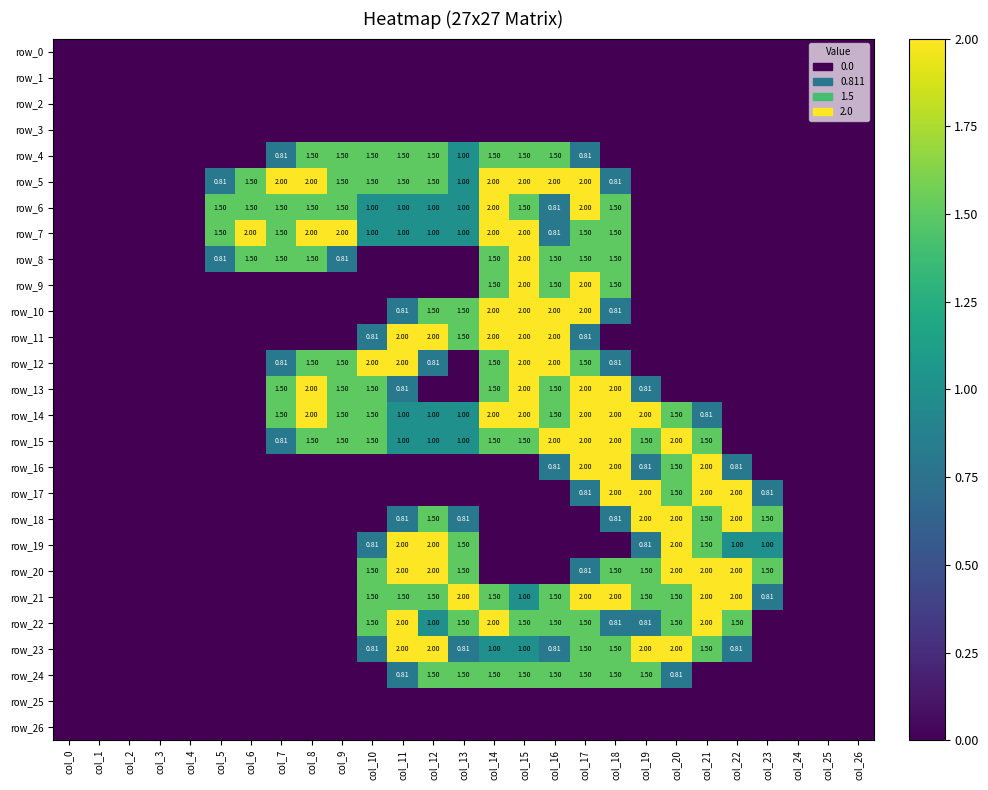

Rank the categories by row_7 value from lowest to highest.

col_0, col_1, col_2, col_3, col_4, col_19, col_20, col_21, col_22, col_23, col_24, col_25, col_26, col_16, col_10, col_11, col_12, col_13, col_5, col_7, col_17, col_18, col_6, col_8, col_9, col_14, col_15